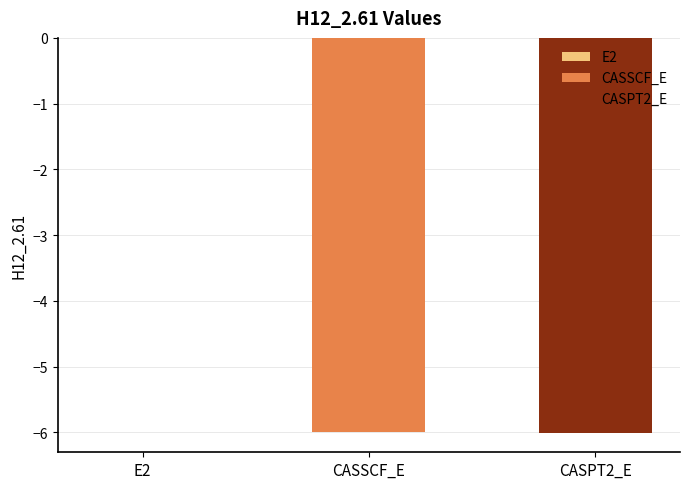

Count the number of categories in the chart.

3